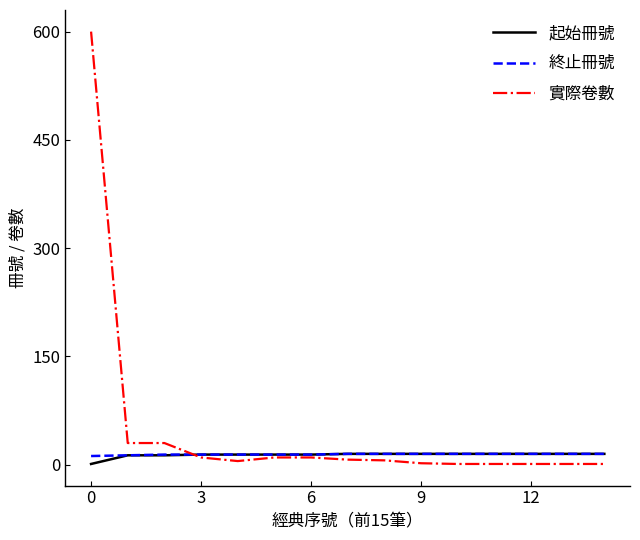

At how many categories does at least one series exceed 351?

1